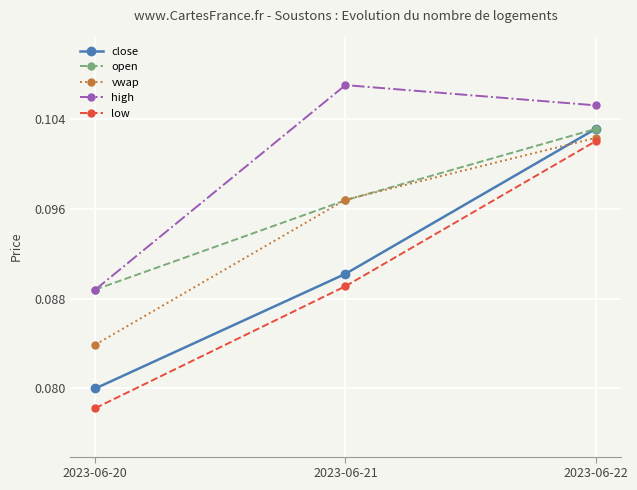

At how many categories does at least one series exceed 0?

3